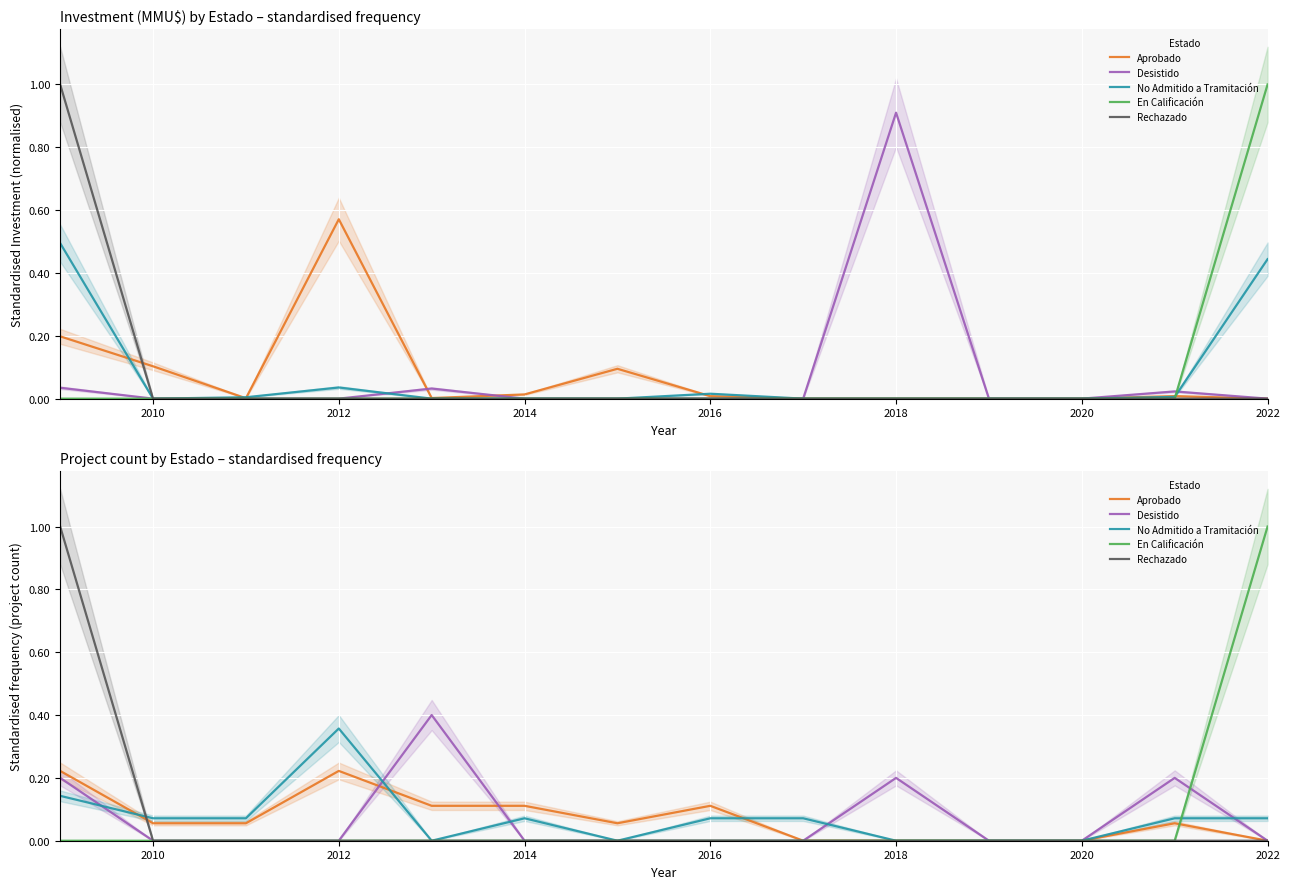

What is the label of the 13th point from the right?

2010